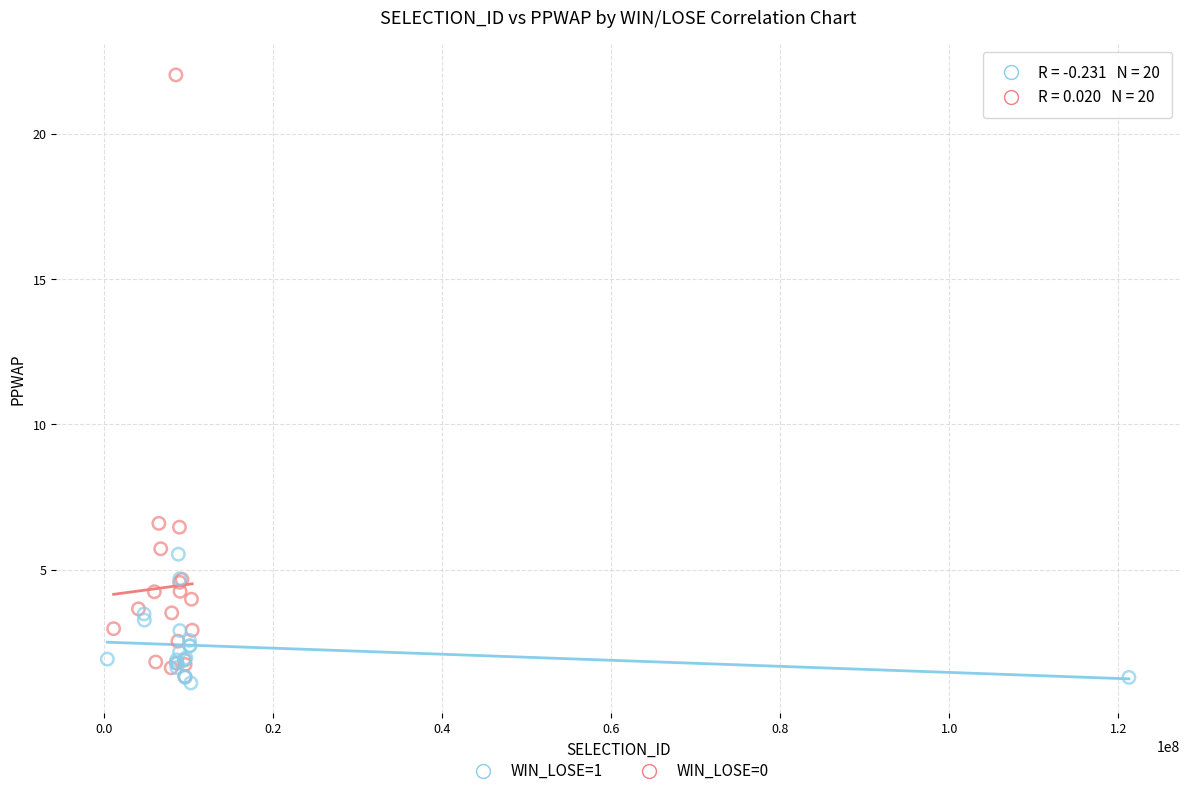

Which series contains the lowest Y value?

WIN_LOSE=1